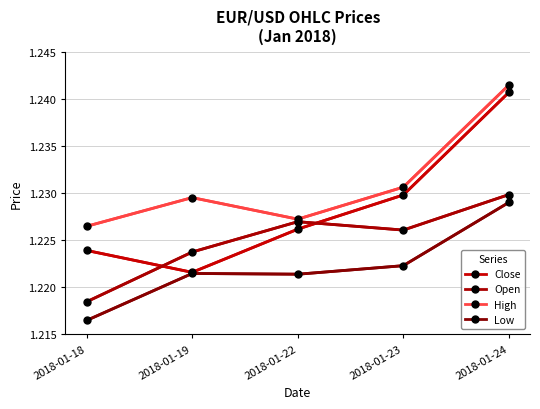

Where is the first local maximum for Open?

2018-01-22